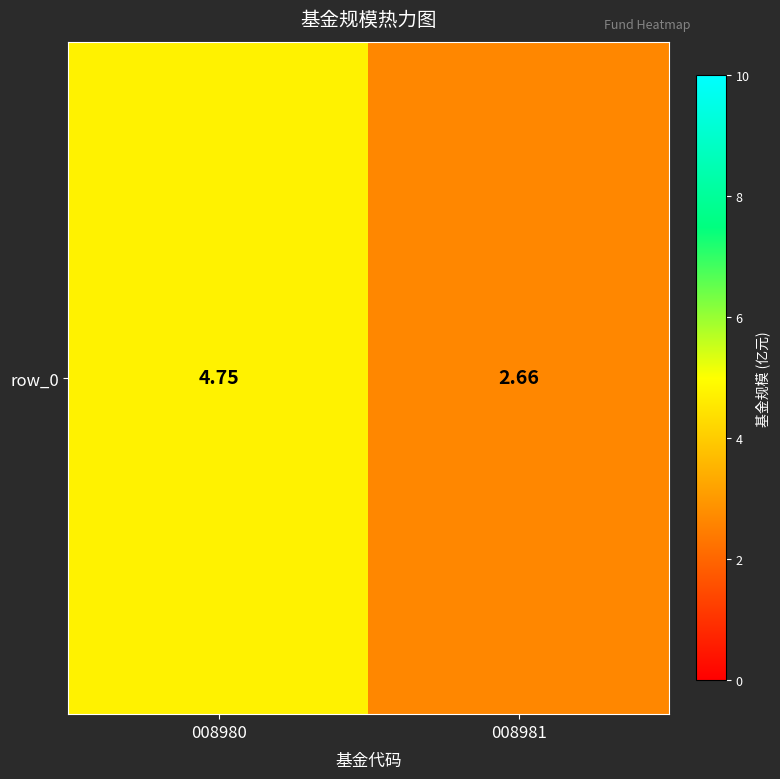

What is the average value?

3.7